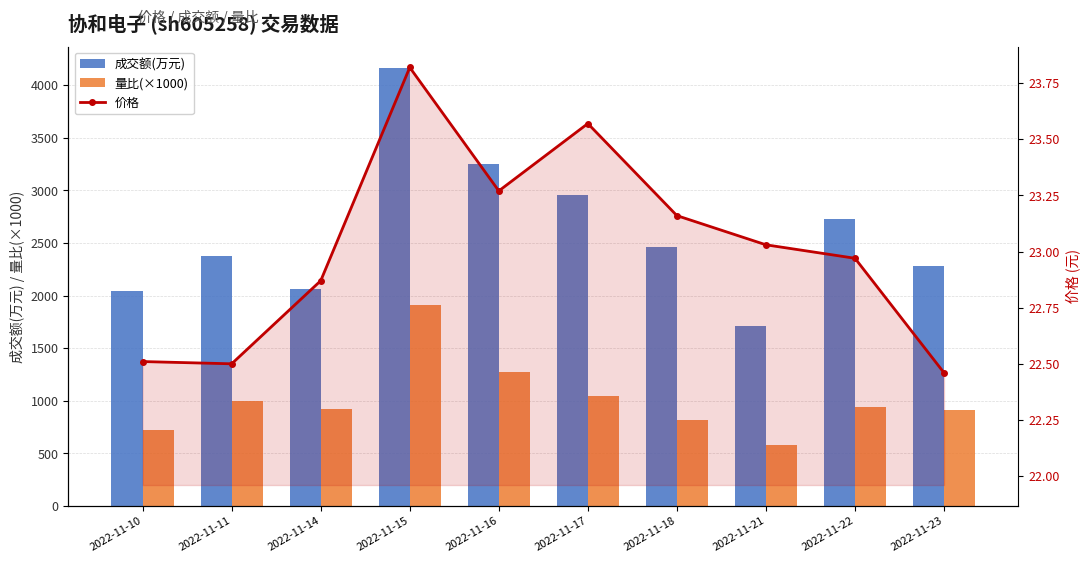

At how many categories does at least one series exceed 3319?

1